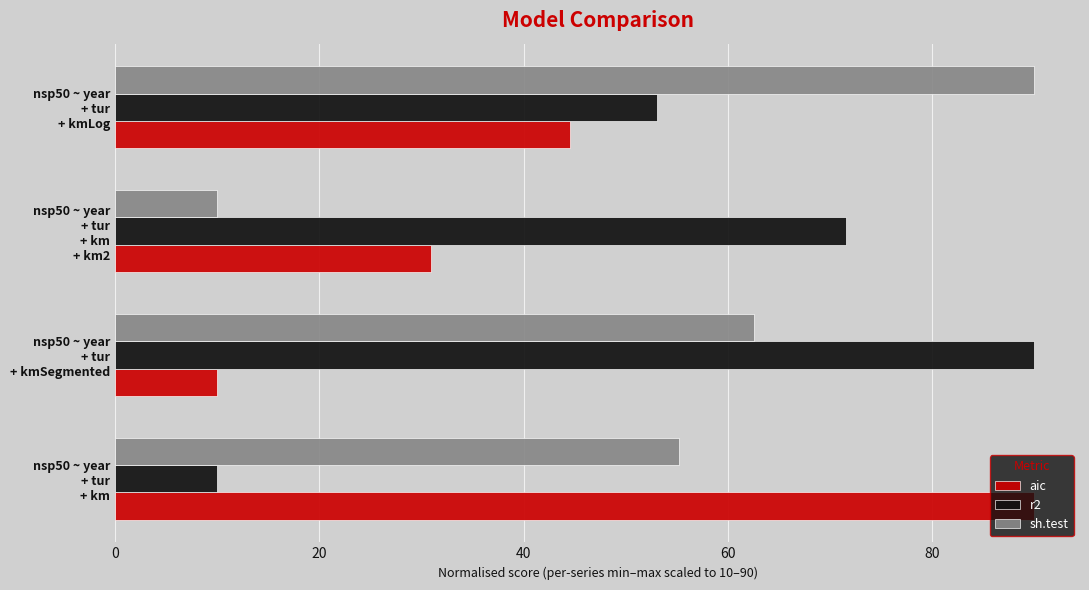

What is the minimum value for sh.test?

10.0